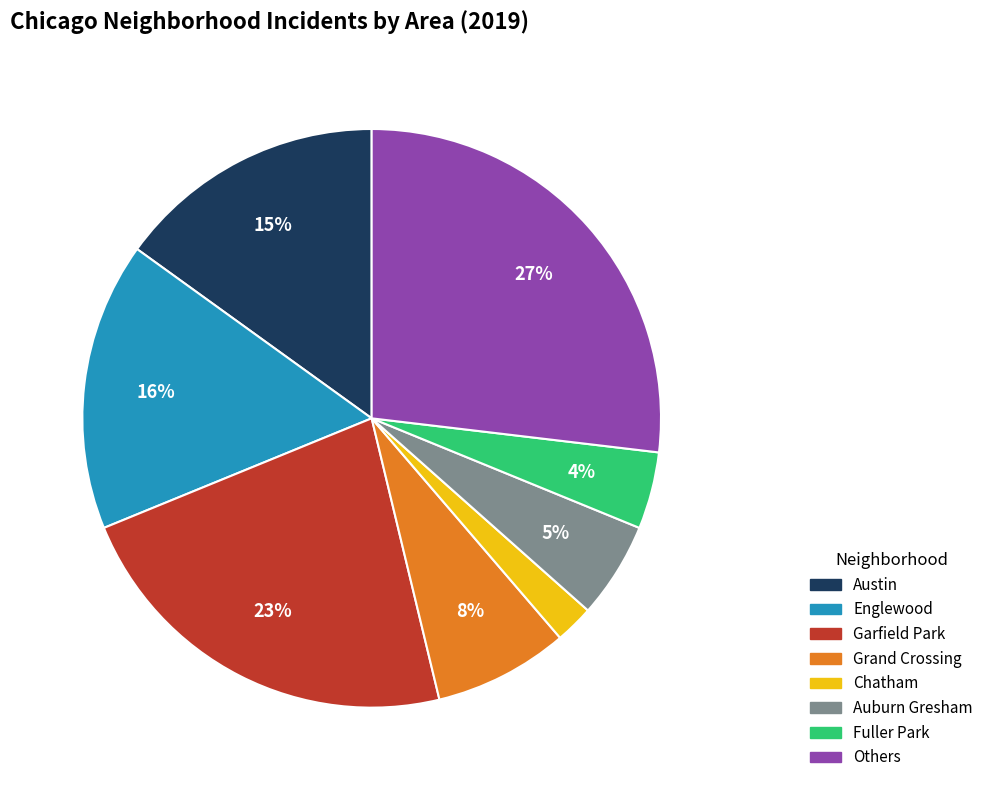

To the nearest percent, what is the difference between the largest and smallest slice percentages?

25%